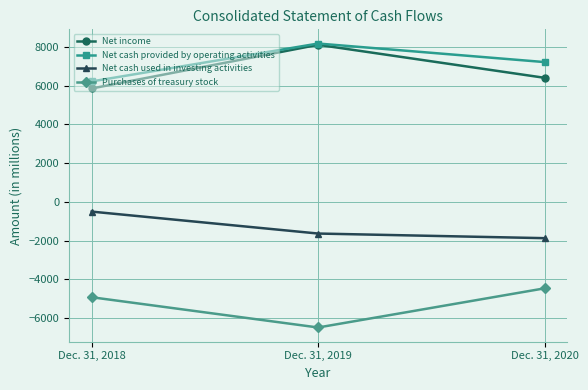

How many data points in Net cash used in investing activities are above -1640?

1